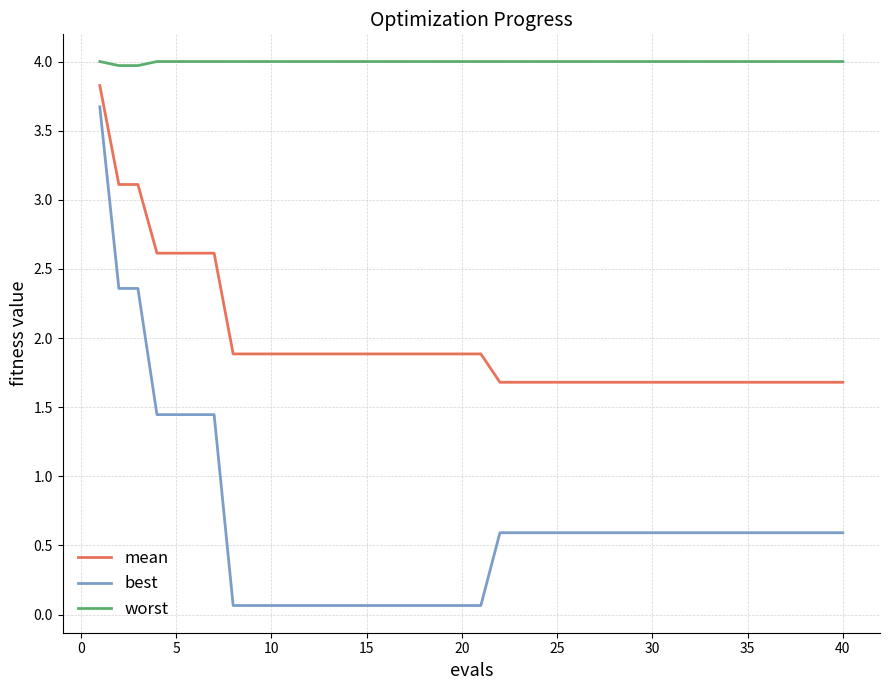

Which series has the widest spread of values?

best